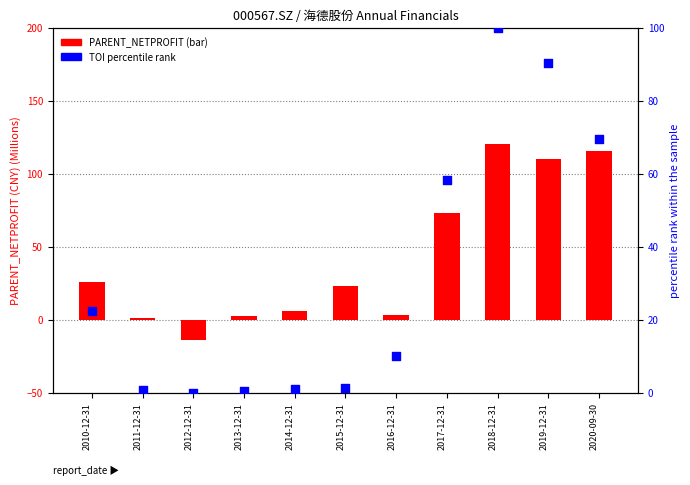

Which series contains the lowest Y value?

PARENT_NETPROFIT